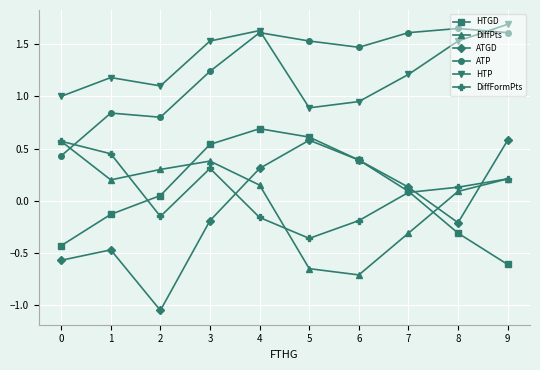

True or false: HTP and DiffPts cross at least once.

False